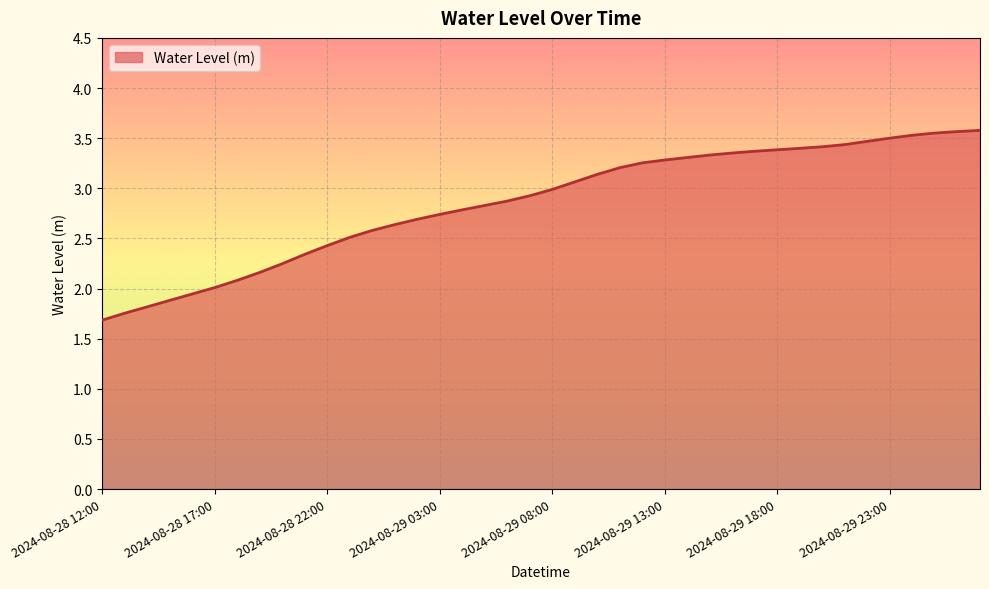

What is the smallest value displayed?

1.7